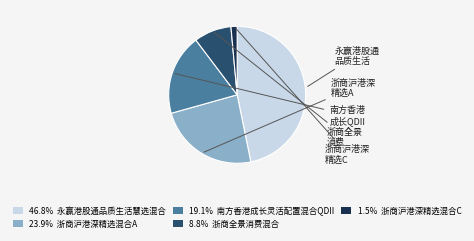

Is there a majority slice in this chart?

No